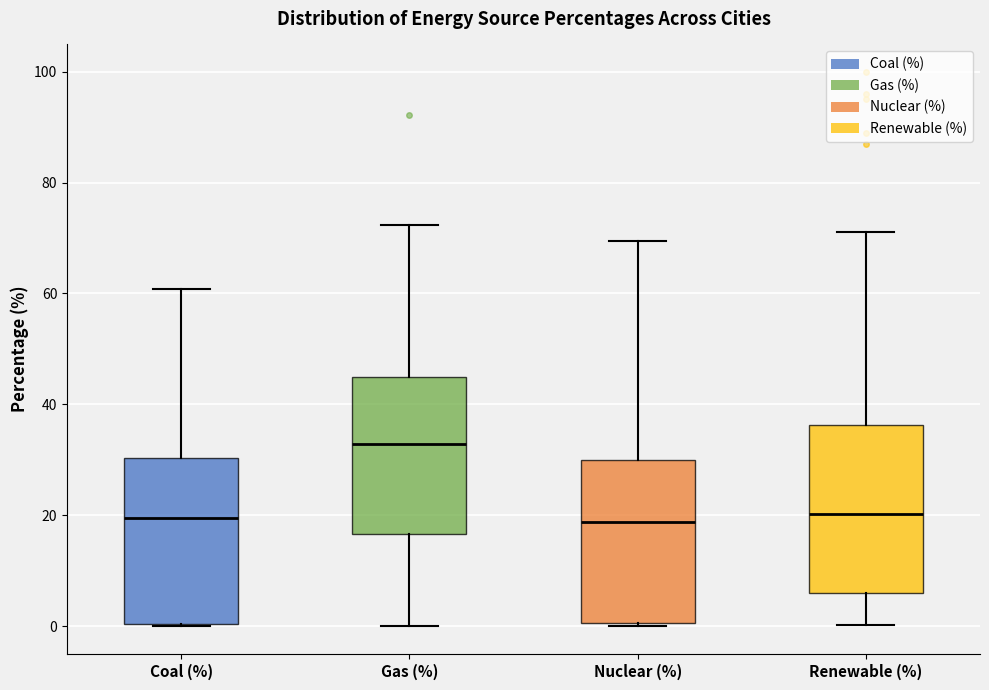

Which box has the highest median line?

Gas (%)